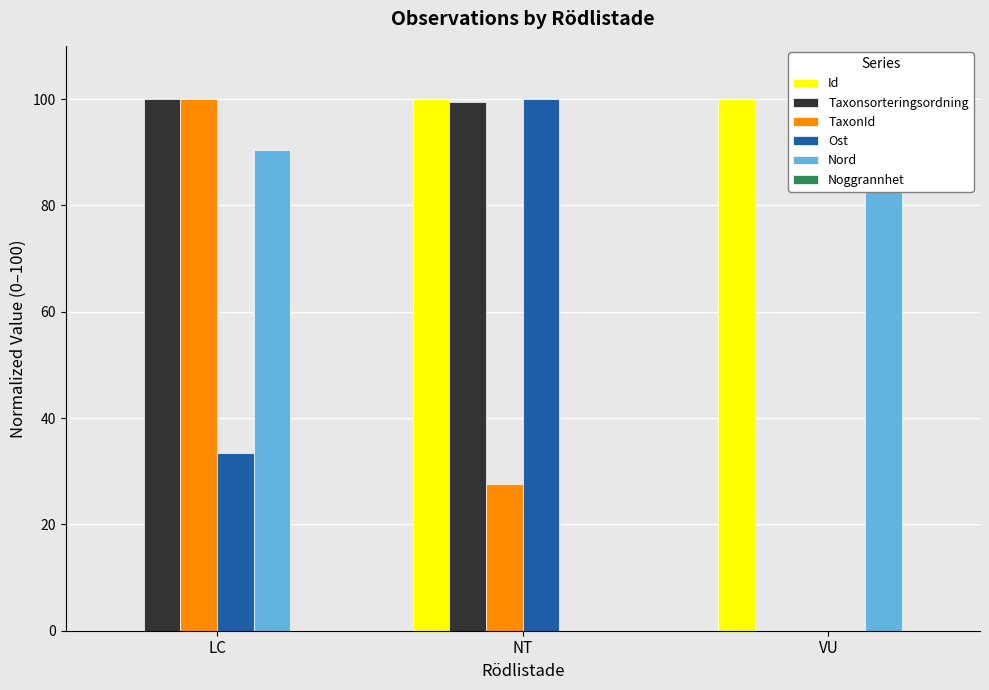

What is the maximum value shown in the chart?

100.0